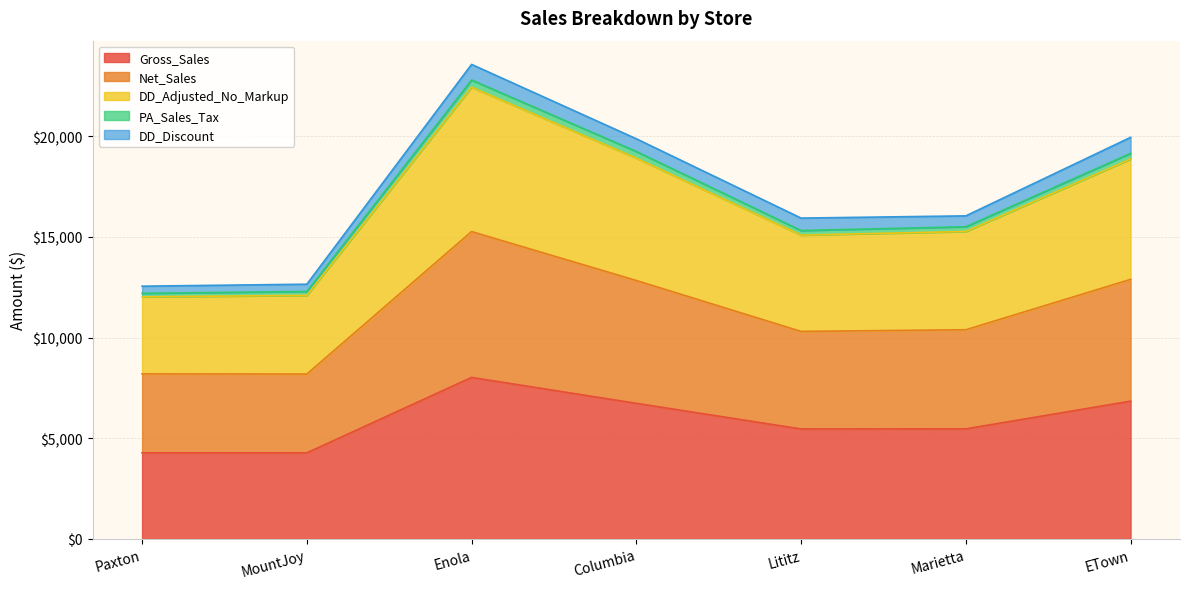

Where does the DD_Adjusted_No_Markup series first go above 15273?

Enola